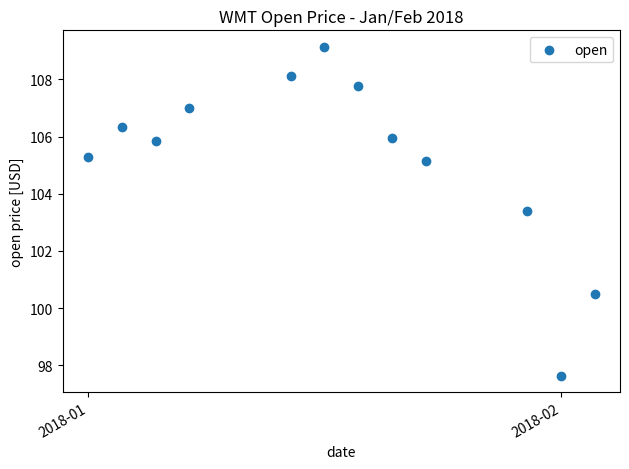

What is the range of X values (max minus min)?

15.0